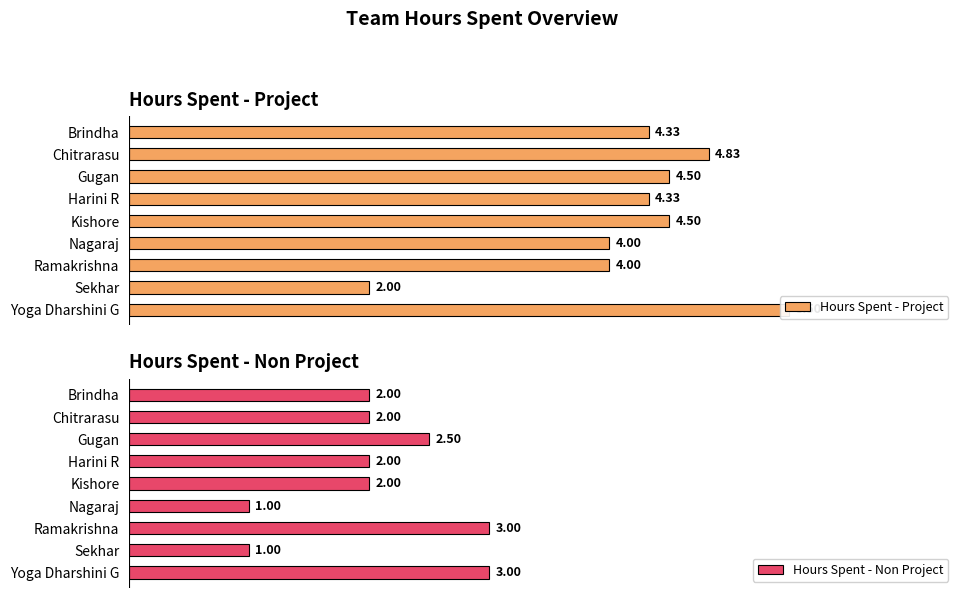

Is the value of Hours Spent - Project at Harini R greater than the value of Hours Spent - Non Project at Brindha?

Yes